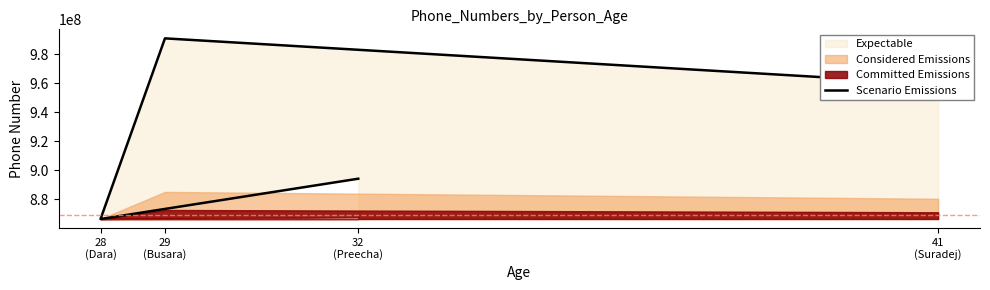

What is the sum of the values at 29
(Busara) and 41
(Suradej)?

1950707340